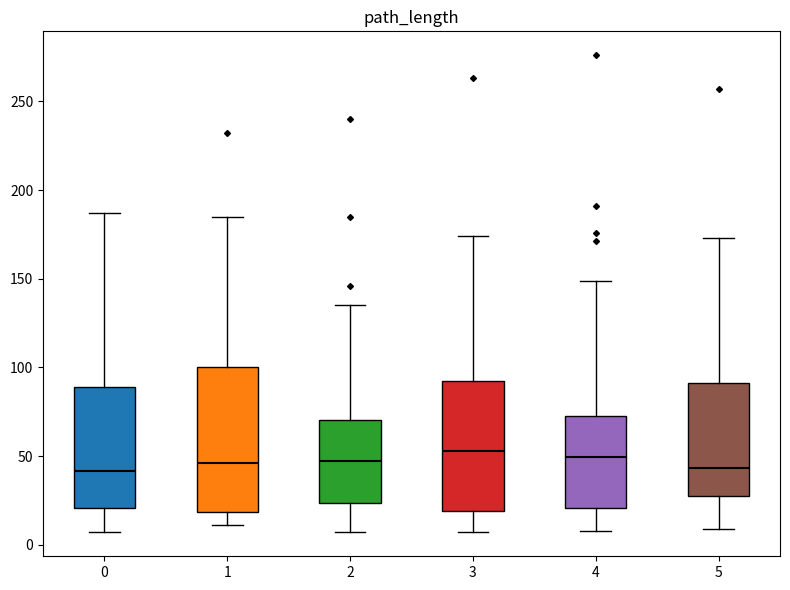

Reading left to right, transcribe this box plot: for each box, give where its median line is, the range the box spans, and where its two whiskers end, as read against the y-axis. The values are not printed on the chart, so give them approximately, as read against the axis.

0: median 40, box 20 to 90, whiskers 5 to 185
1: median 45, box 20 to 100, whiskers 10 to 185
2: median 45, box 25 to 70, whiskers 5 to 135
3: median 55, box 20 to 90, whiskers 5 to 175
4: median 50, box 20 to 75, whiskers 10 to 150
5: median 45, box 30 to 90, whiskers 10 to 175